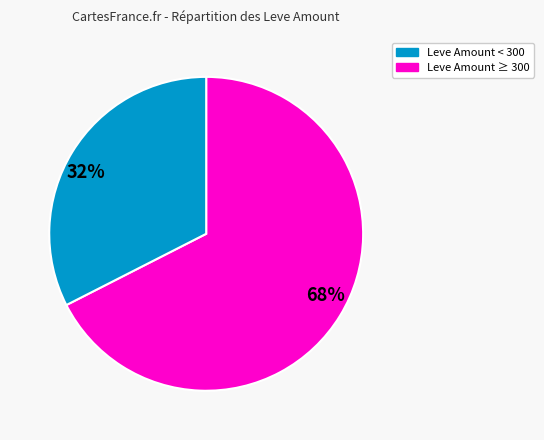

To the nearest percent, what is the combined percentage of 32% and 68%?

100%